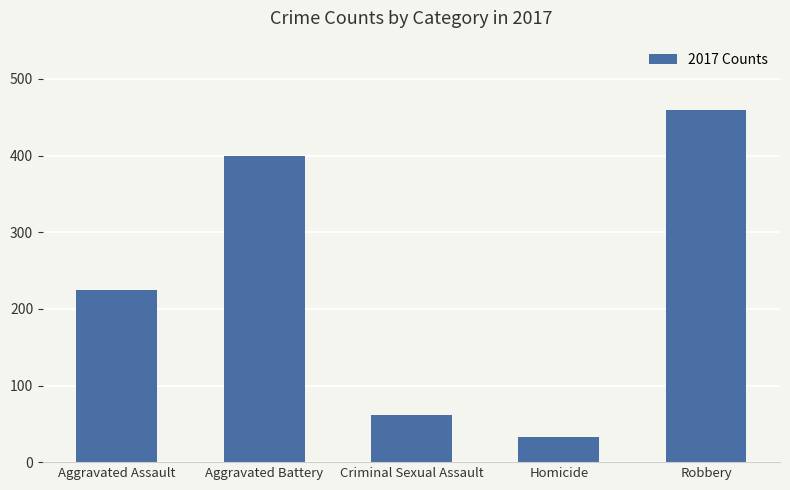

What is the difference between the values at Robbery and Aggravated Battery?

60